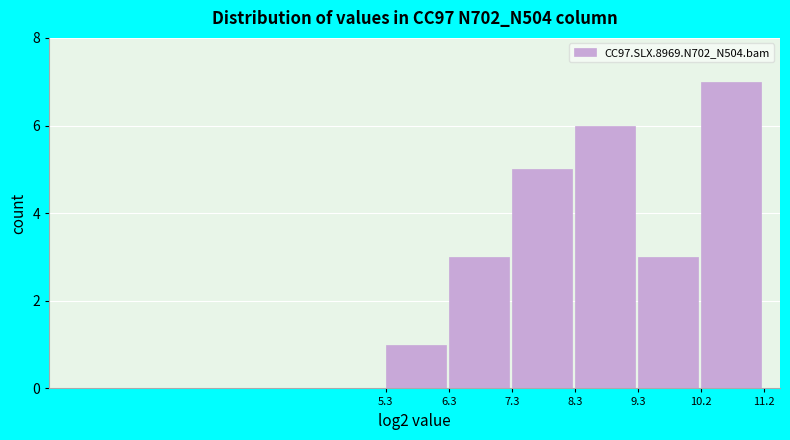

Reading left to right, transcribe this chart: for each bar, give the range it covers on the x-axis and its height. The values are not printed on the chart, so give them approximately, as read against the axis.

5.3 to 6.3: 1
6.3 to 7.3: 3
7.3 to 8.3: 5
8.3 to 9.3: 6
9.3 to 10.2: 3
10.2 to 11.2: 7